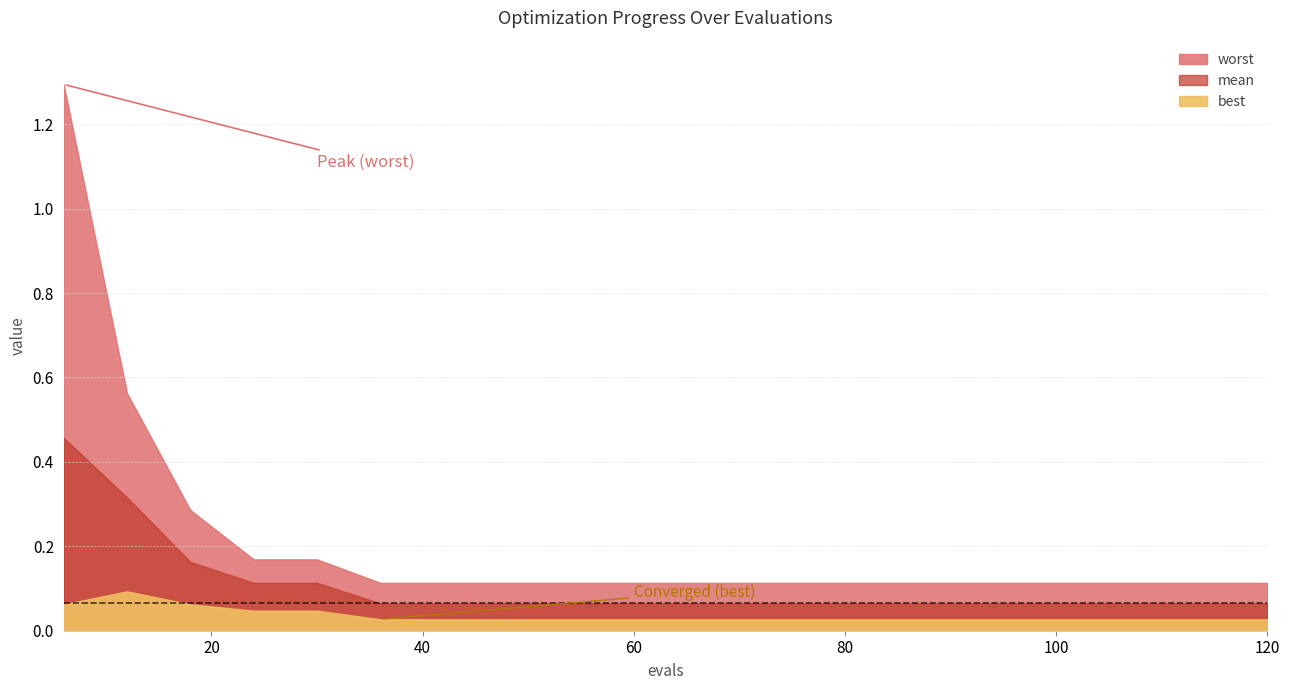

True or false: worst and mean intersect in this chart.

False